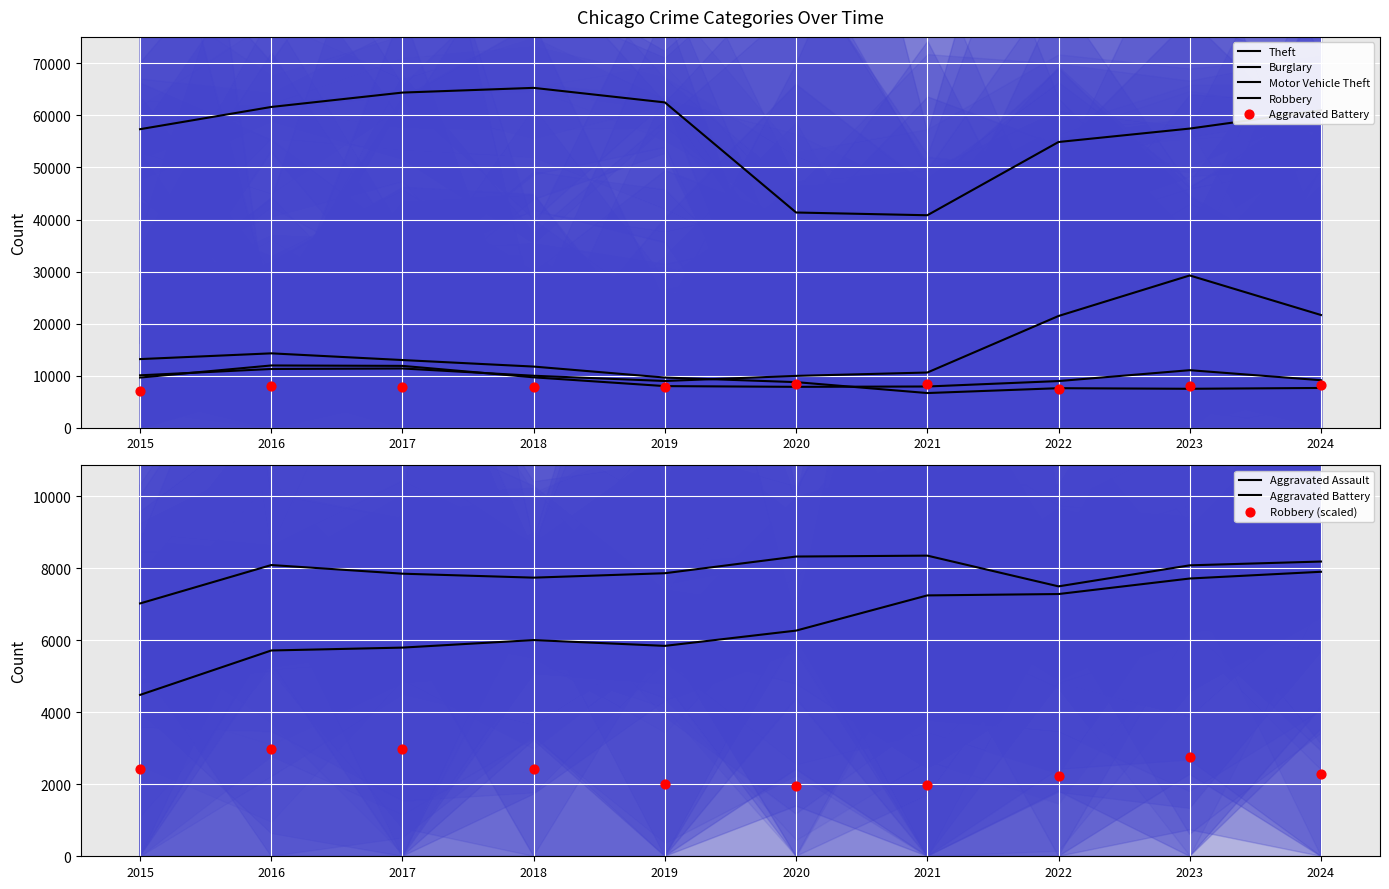

Which series has the largest Y range (max minus min)?

Theft